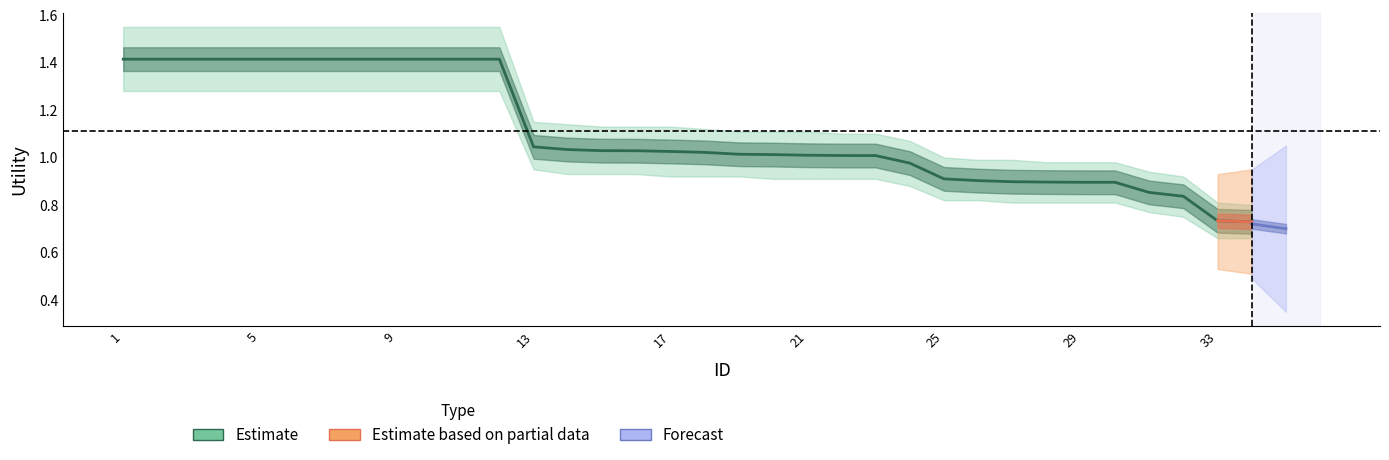

True or false: Estimate_low has a value of 0.8 at 26.

True